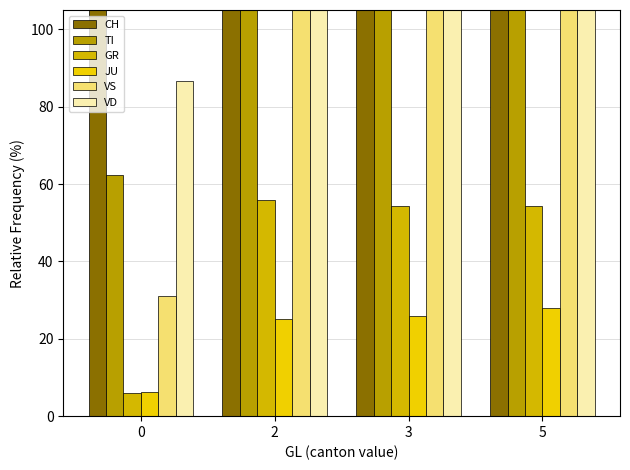

What are all the series names shown in the legend?

CH, TI, GR, JU, VS, VD